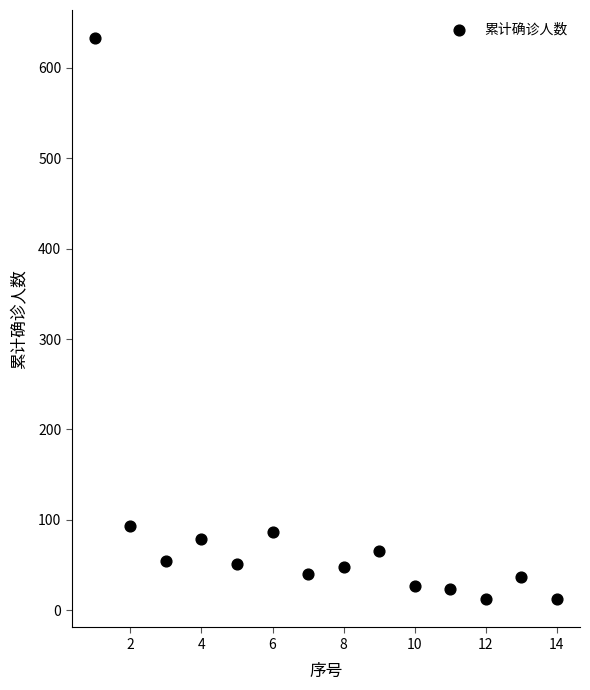

What is the range of Y values (max minus min)?

621